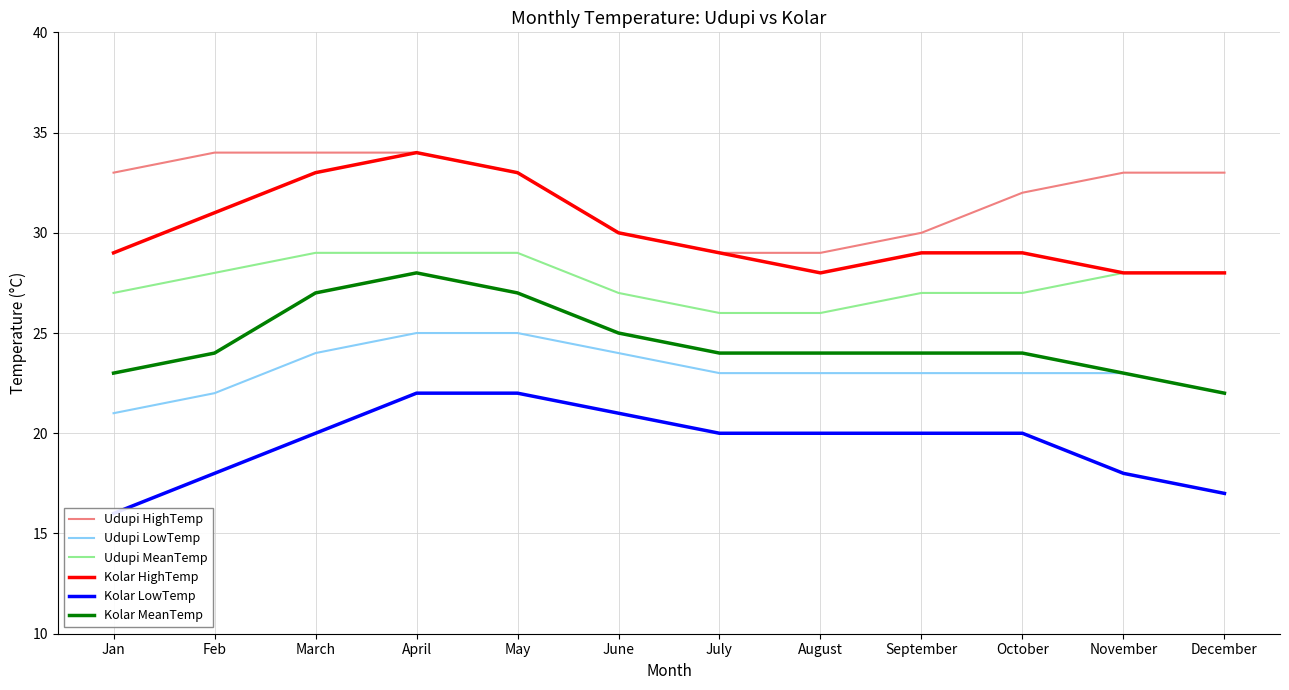

What is the value of the Kolar LowTemp point at the 5th from the left?

22